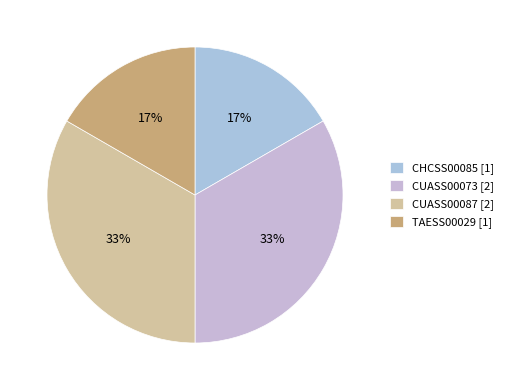

What is the smallest slice in the pie chart?

CHCSS00085